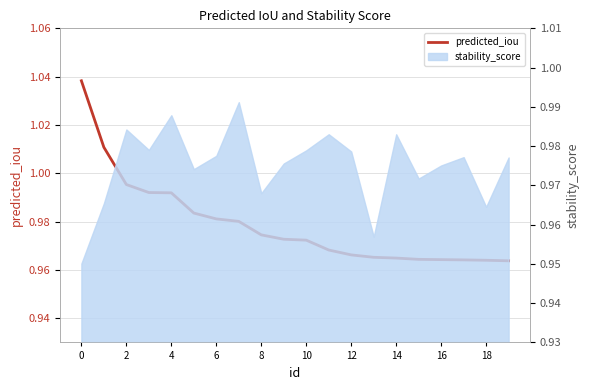

True or false: the data has more than 0 interior local peaks.

False